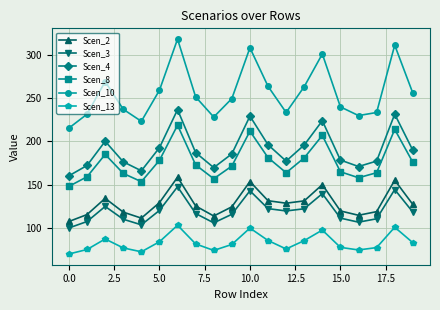

What is the lowest value of the Scen_3 series?

99.8